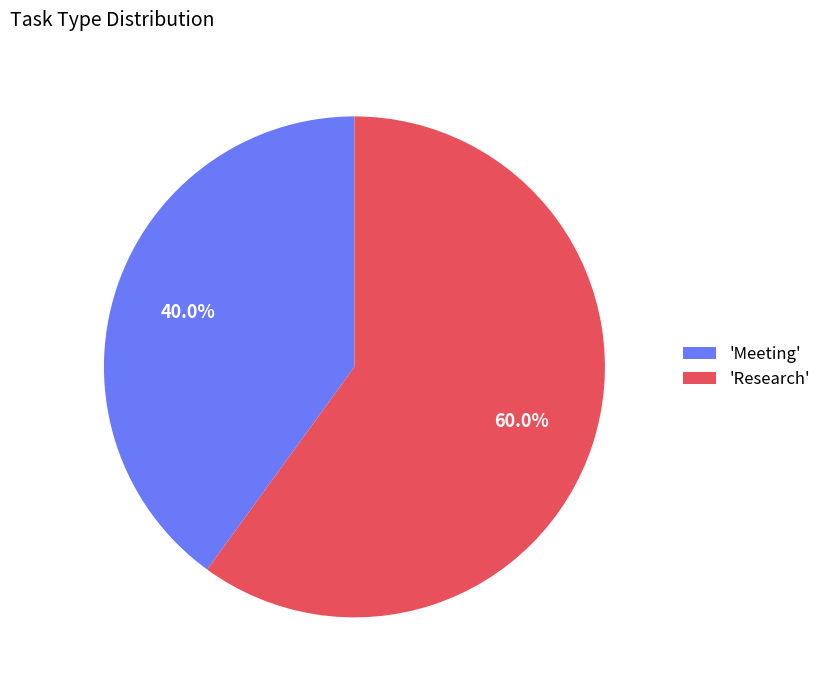

To the nearest percent, what is the average slice percentage?

50%